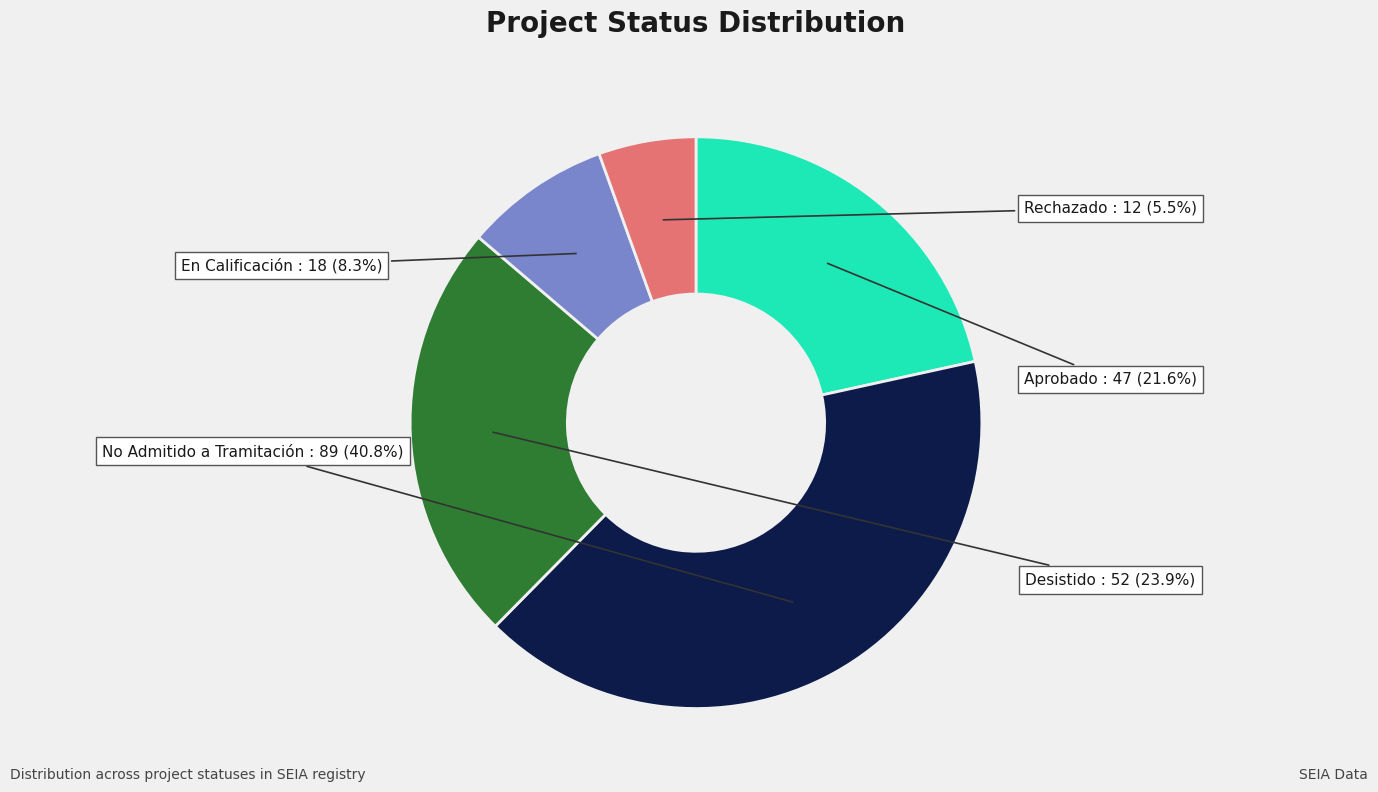

To the nearest percent, what portion does No Admitido a Tramitación represent?

41%